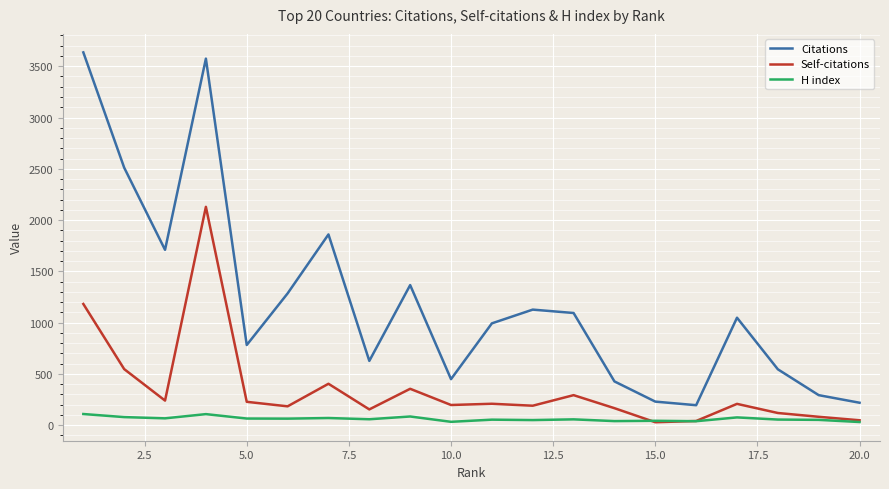

What is the maximum value shown in the chart?

3635